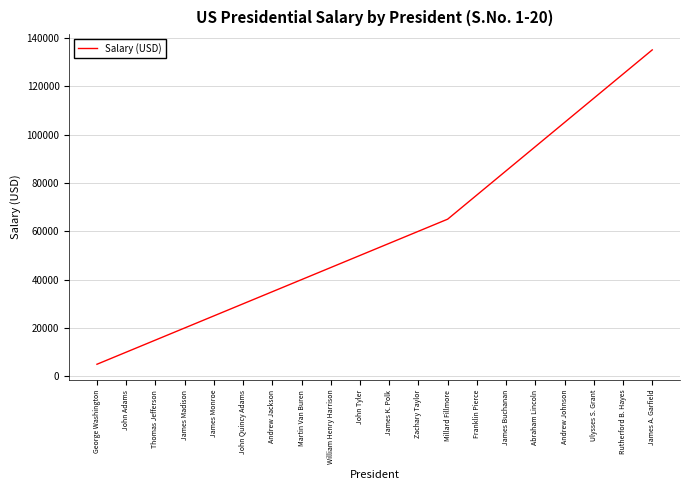

Between Thomas Jefferson and Millard Fillmore, which is larger?

Millard Fillmore